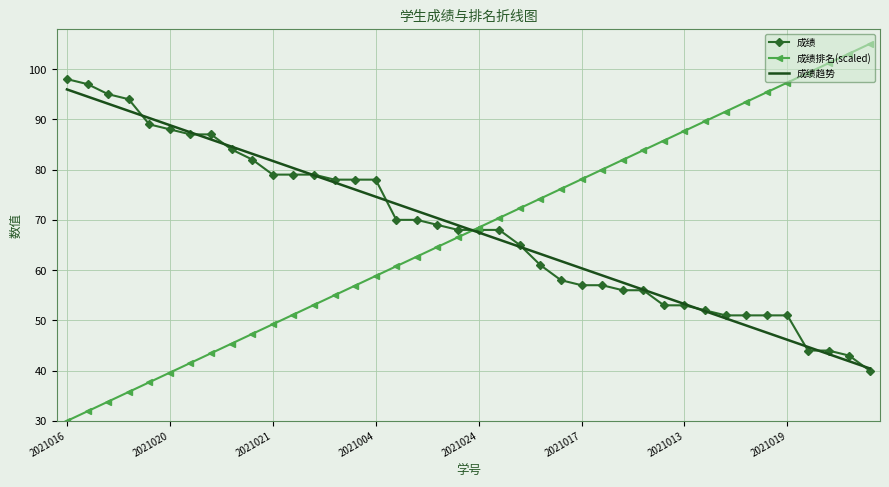

Which series ends up on top after the final intersection of 成绩排名(scaled) and 成绩?

成绩排名(scaled)